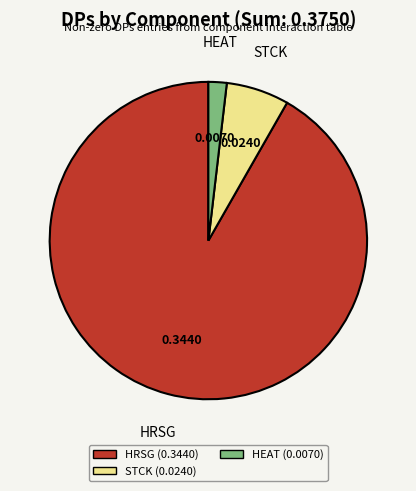

Is there a majority slice in this chart?

Yes